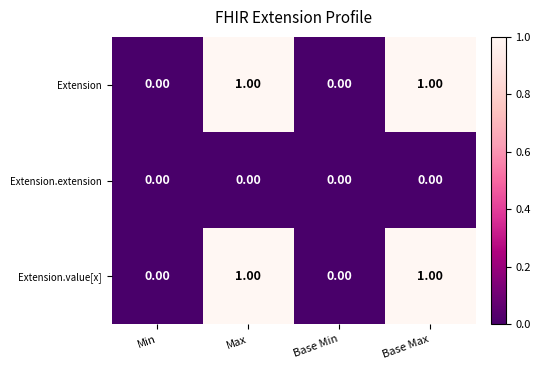

At Base Max, list the series in order from largest to smallest.

Extension, Extension.value[x], Extension.extension